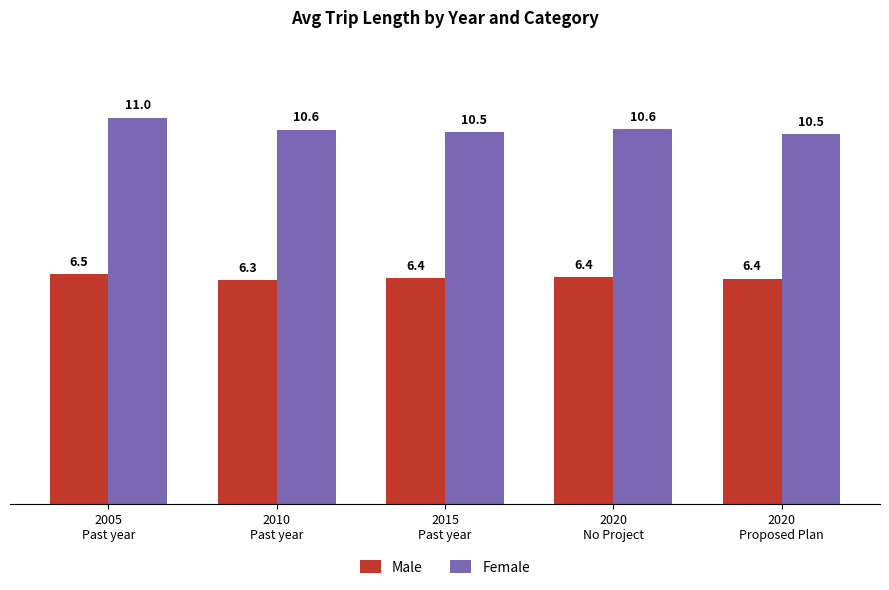

Which label corresponds to the smallest value in the chart?

2010
Past year